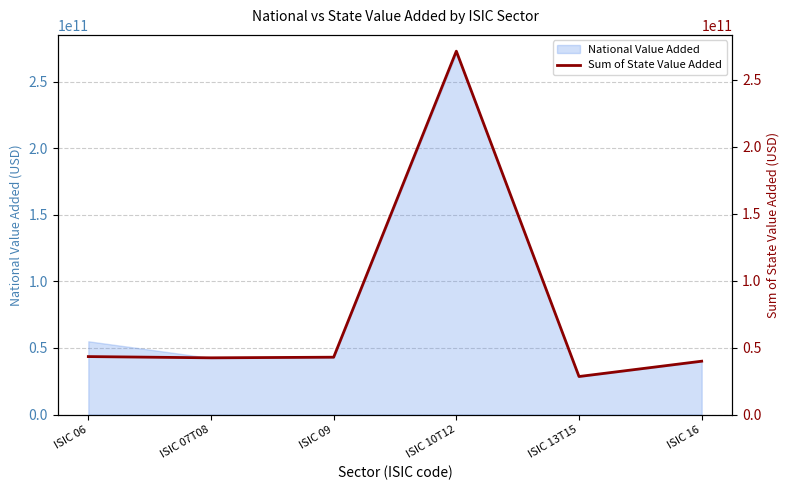

What is the smallest value displayed?

28425361000.0